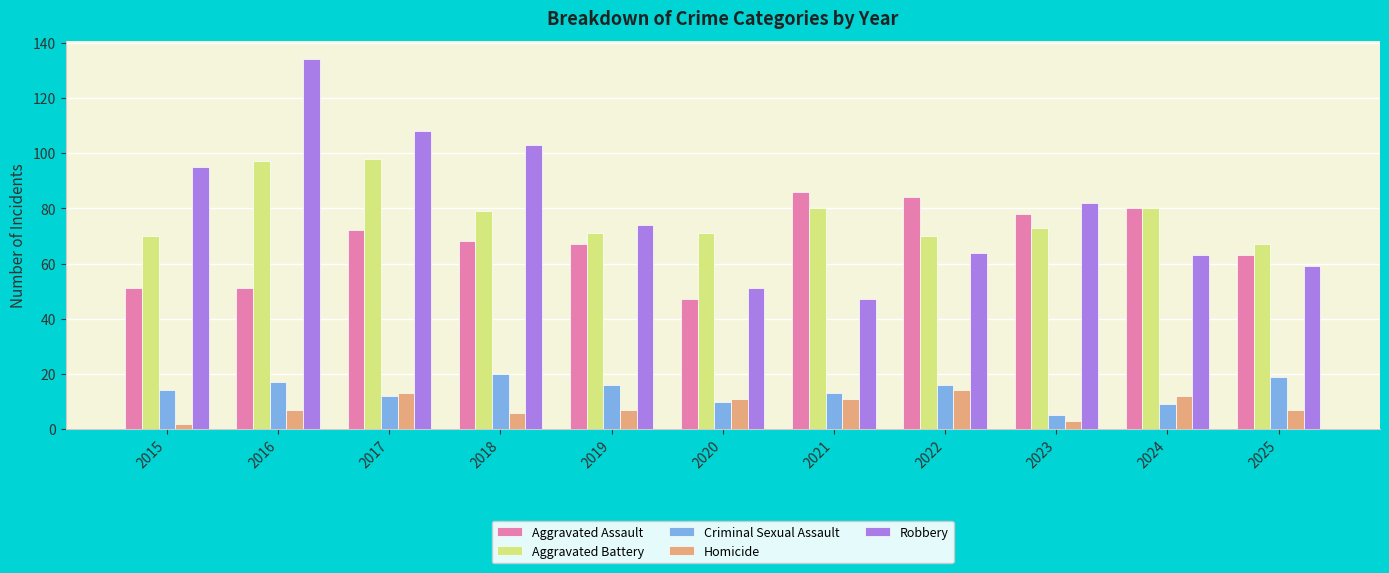

At which label is Robbery closest to 90?

2015